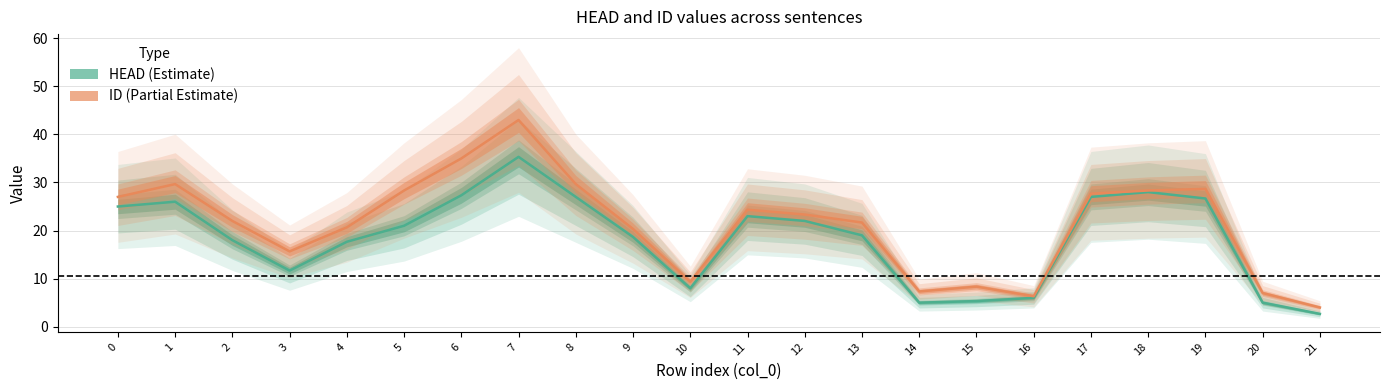

Reading right to left, extract all data points from this chart.

HEAD: 21=2.7	20=5.0	19=26.7	18=28.0	17=27.0	16=6.0	15=5.3	14=5.0	13=19.0	12=22.0	11=23.0	10=8.0	9=18.7	8=27.0	7=35.3	6=27.3	5=21.0	4=17.7	3=11.7	2=18.0	1=26.0	0=25.0
ID: 21=4.0	20=7.0	19=28.7	18=28.3	17=27.7	16=6.3	15=8.3	14=7.3	13=21.7	12=23.3	11=24.3	10=9.3	9=20.3	8=29.7	7=43.0	6=35.0	5=28.3	4=20.7	3=15.7	2=22.0	1=29.7	0=27.0